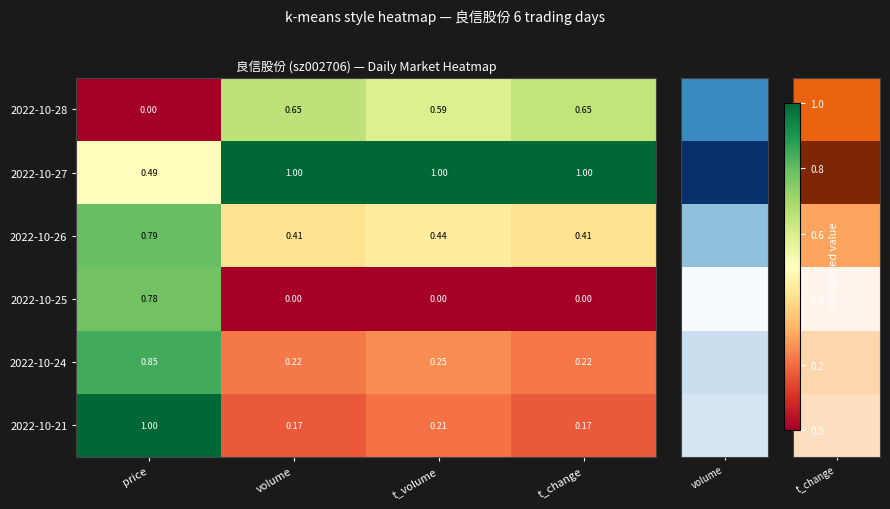

Where is 2022-10-28 nearest to the value 0?

price